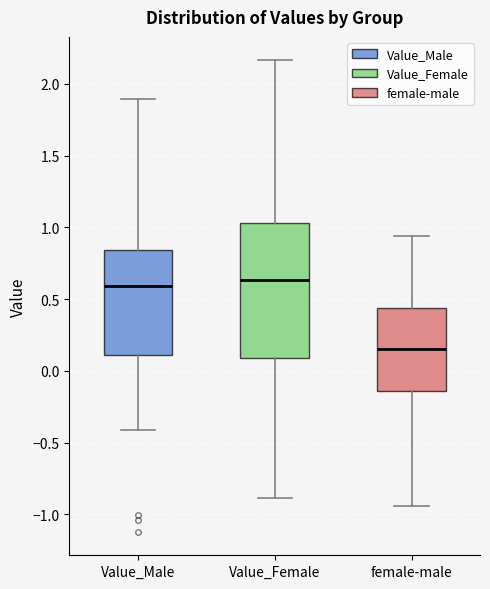

Comparing the boxes themselves (not the whiskers), which one is the tallest?

Value_Female